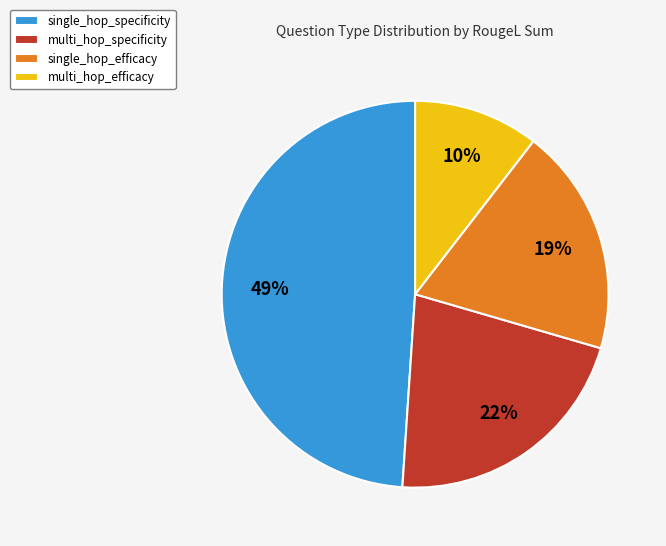

To the nearest percent, what is the combined percentage of multi_hop_efficacy and multi_hop_specificity?

32%